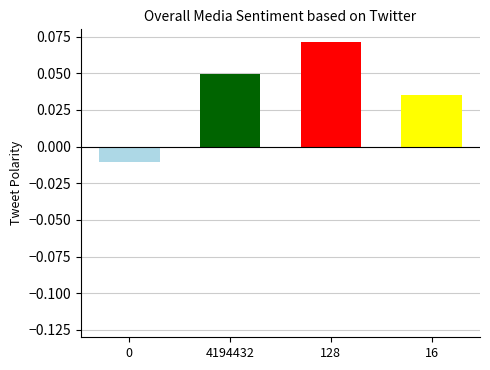

Count the values in the range 0 to 1.

3